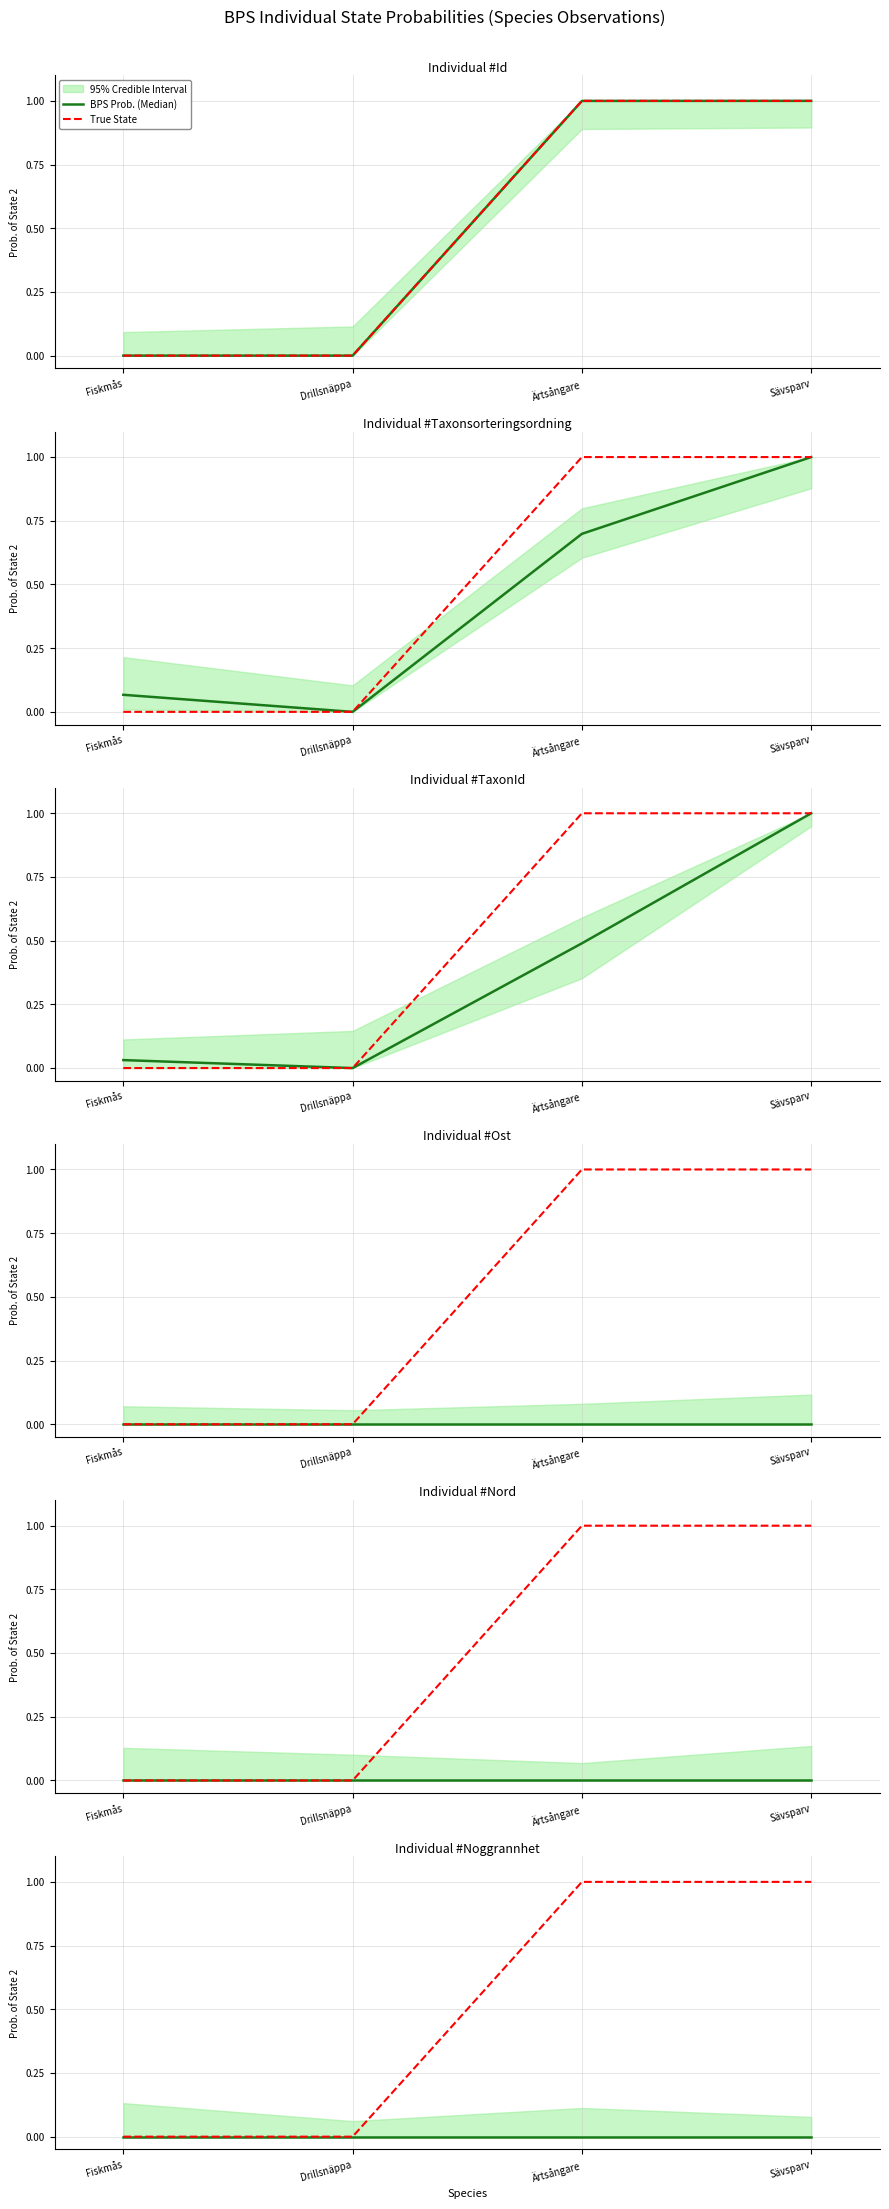

Which series has the widest spread of values?

True State